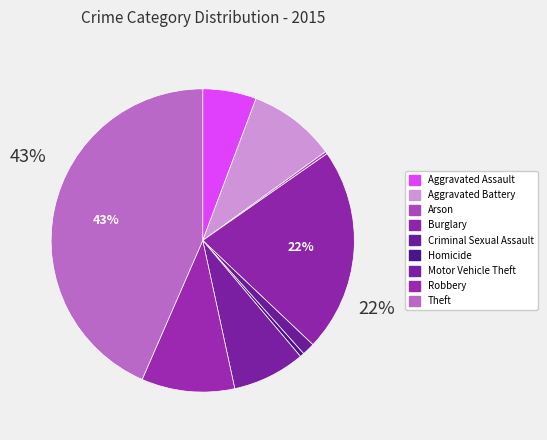

Which category has the biggest portion of the pie?

Theft